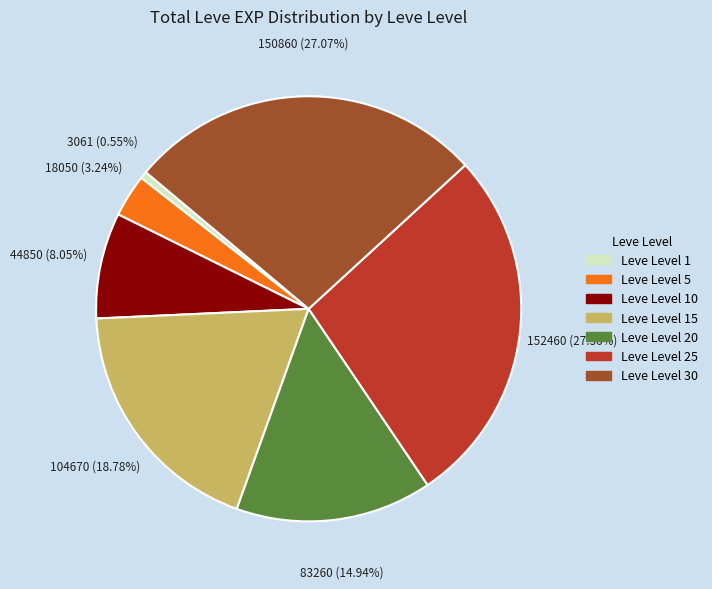

Approximately how many times larger is the value at Leve Level 10 compared to Leve Level 30?

0.3